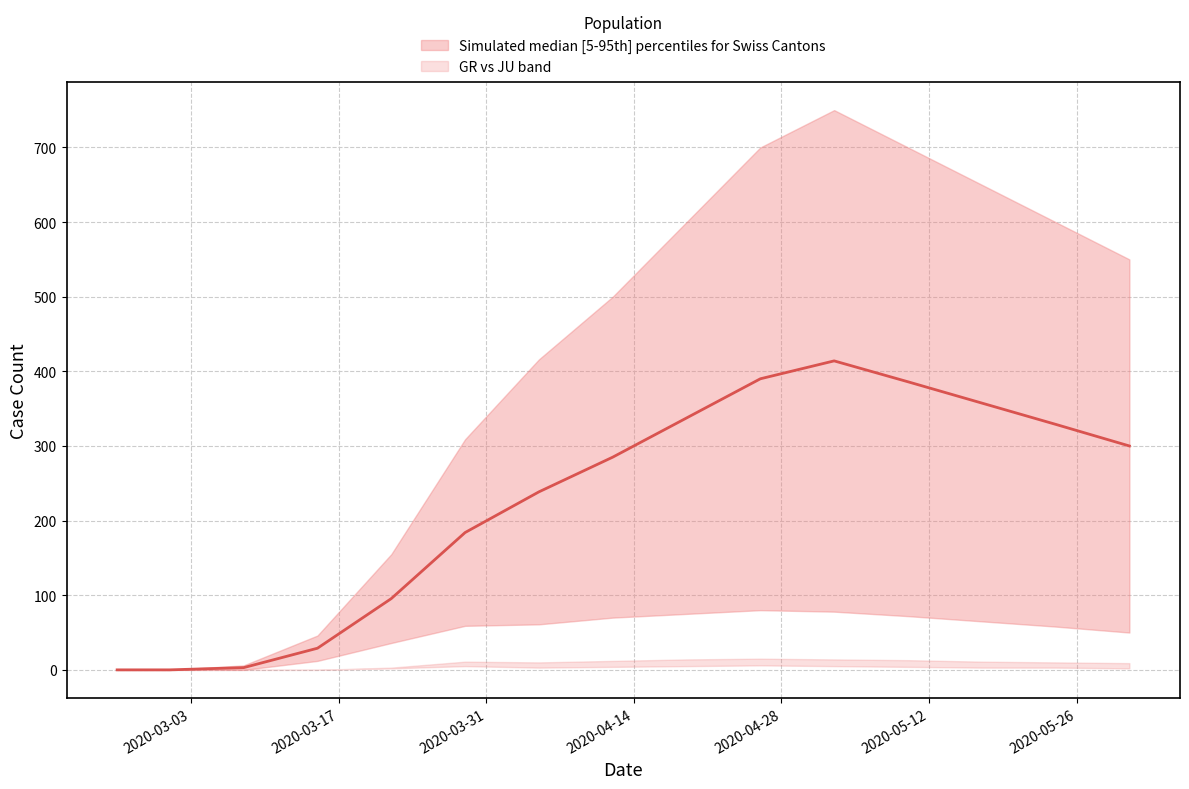

True or false: GR and CH intersect in this chart.

False